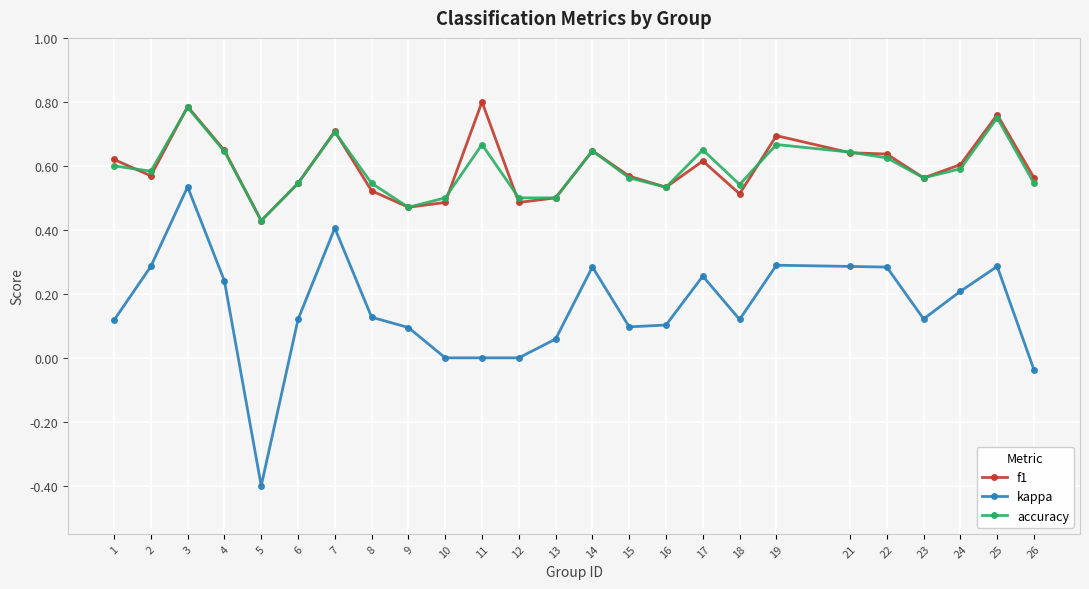

Which series has the widest spread of values?

kappa